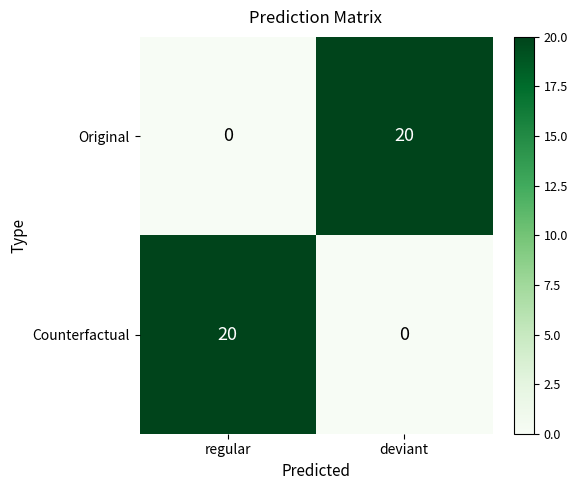

What is the spread (max minus min) of values at deviant?

20